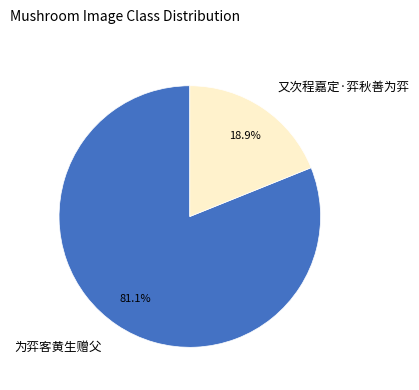

Count the number of slices in the pie.

2